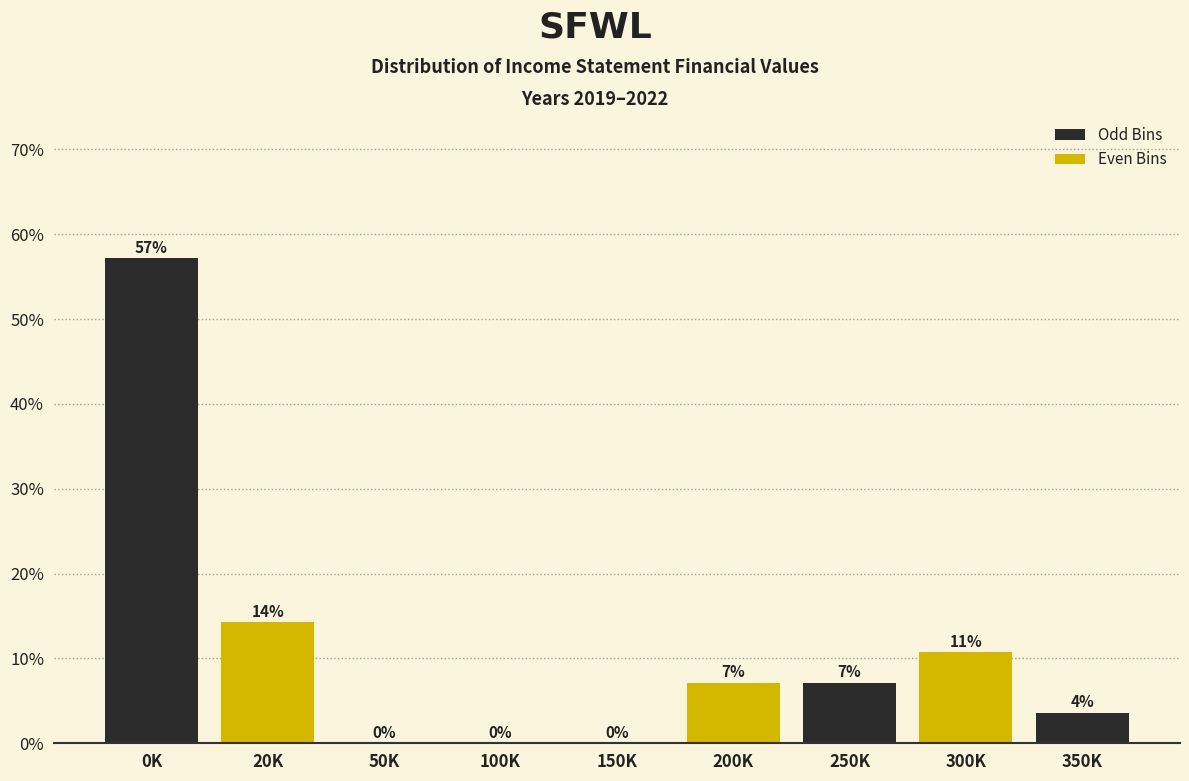

Are the bars horizontal?

No